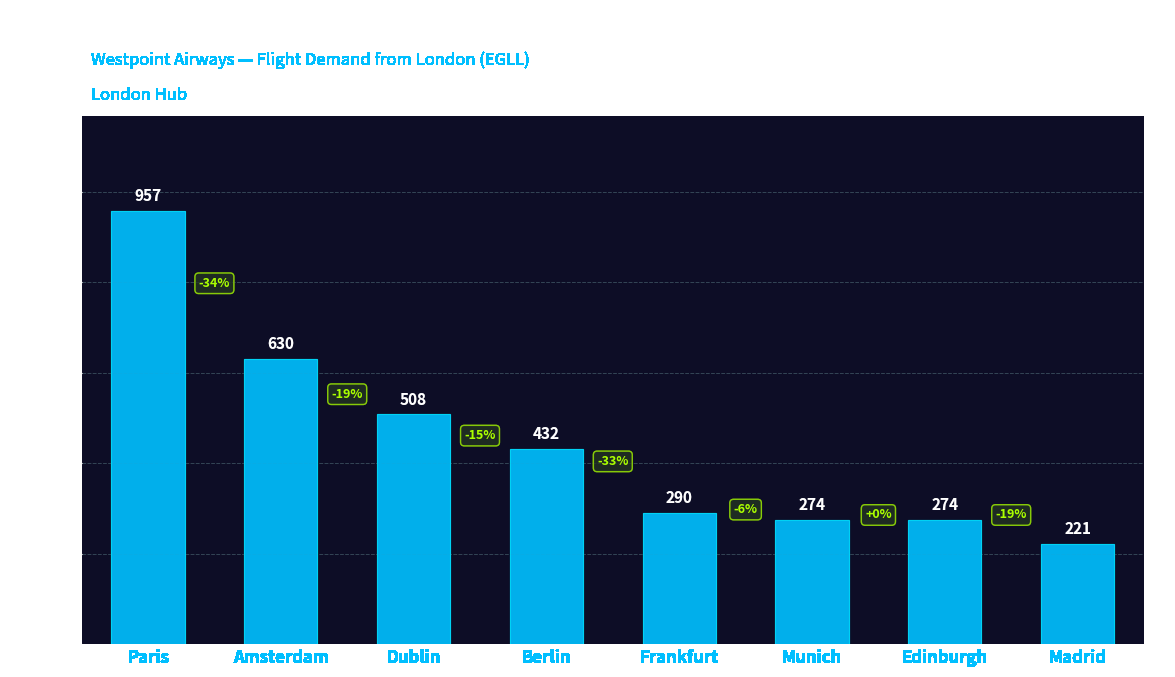

What is the sum of all values?

3586